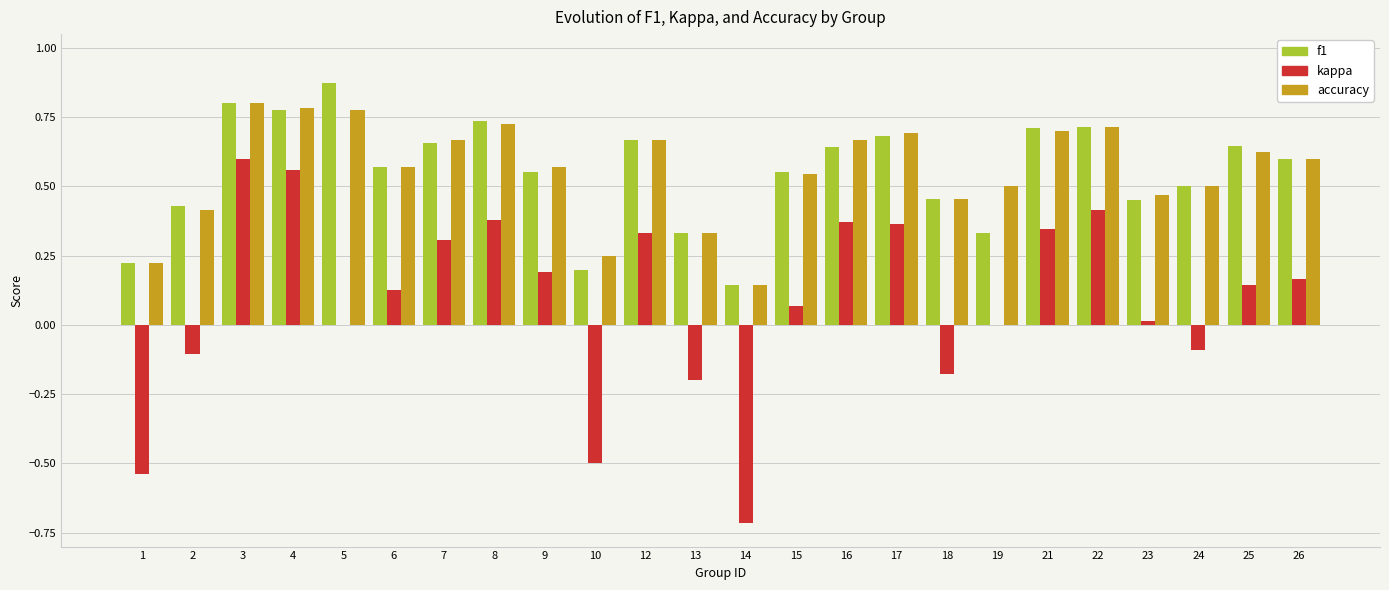

Between 4 and 13, which series saw the biggest shift?

kappa